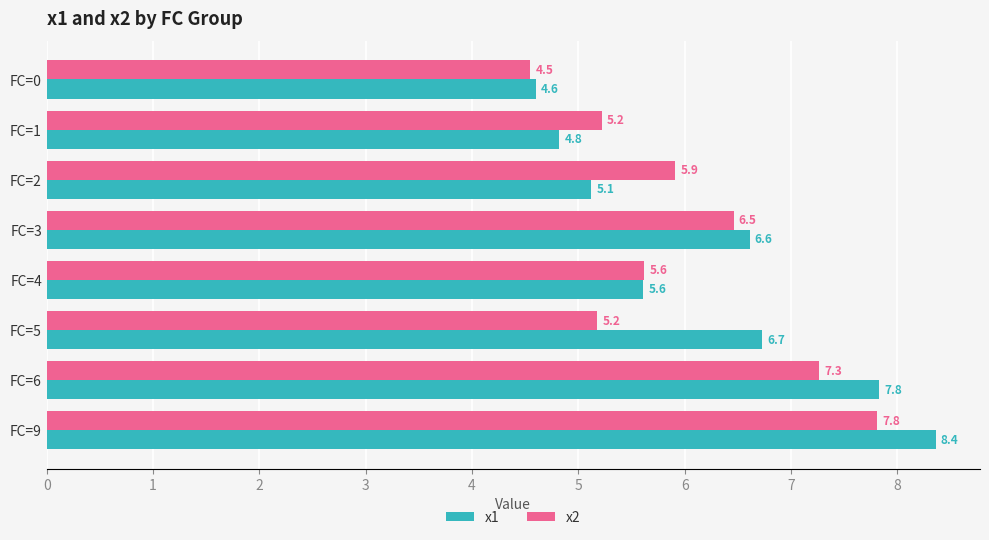

Rank the series by their average value, from lowest to highest.

x2, x1